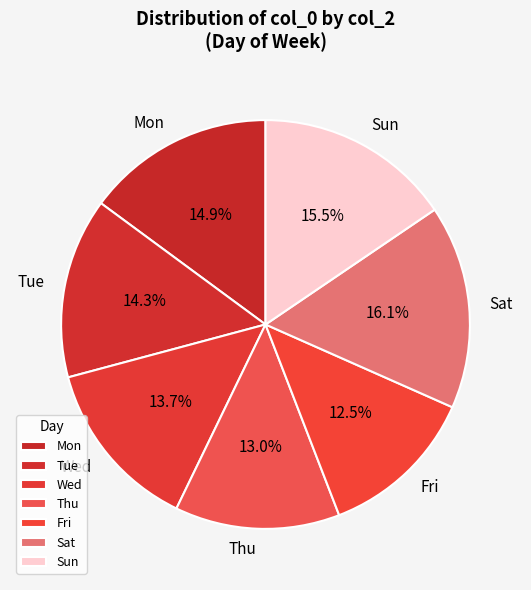

How many slices are in this pie chart?

7